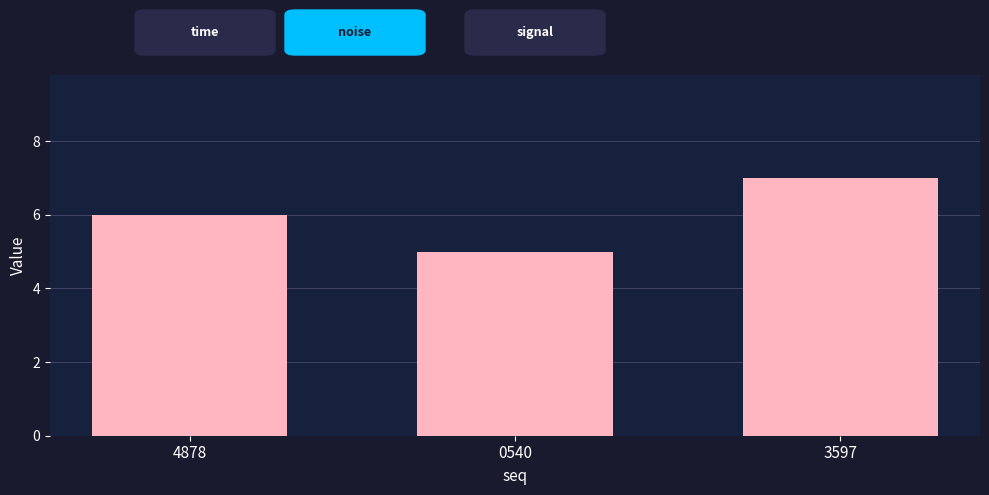

What is the difference between the values at 3597 and 0540?

2